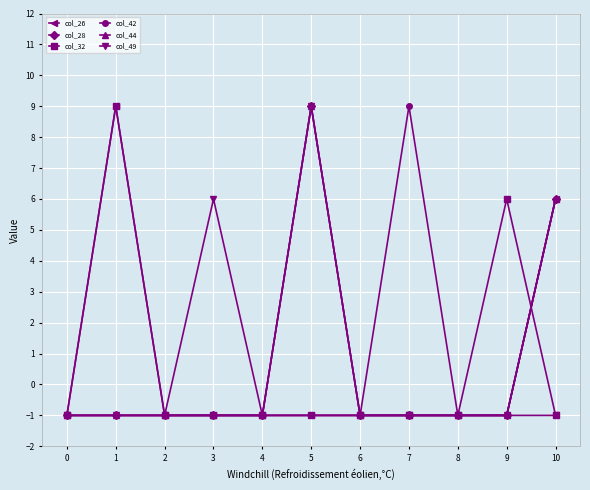

How many interior local peaks does the col_49 series have?

2